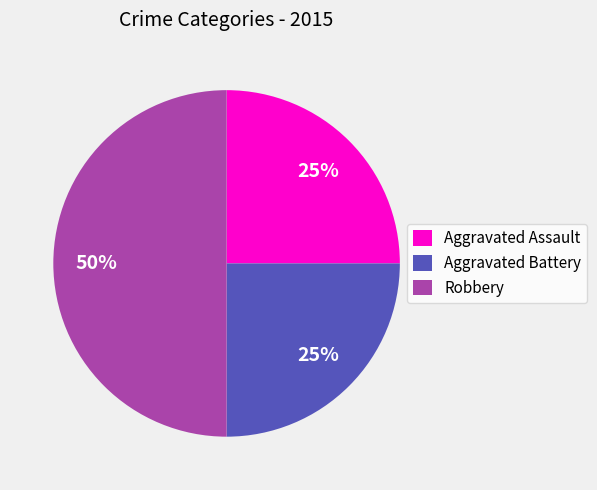

How many slices are in this pie chart?

3